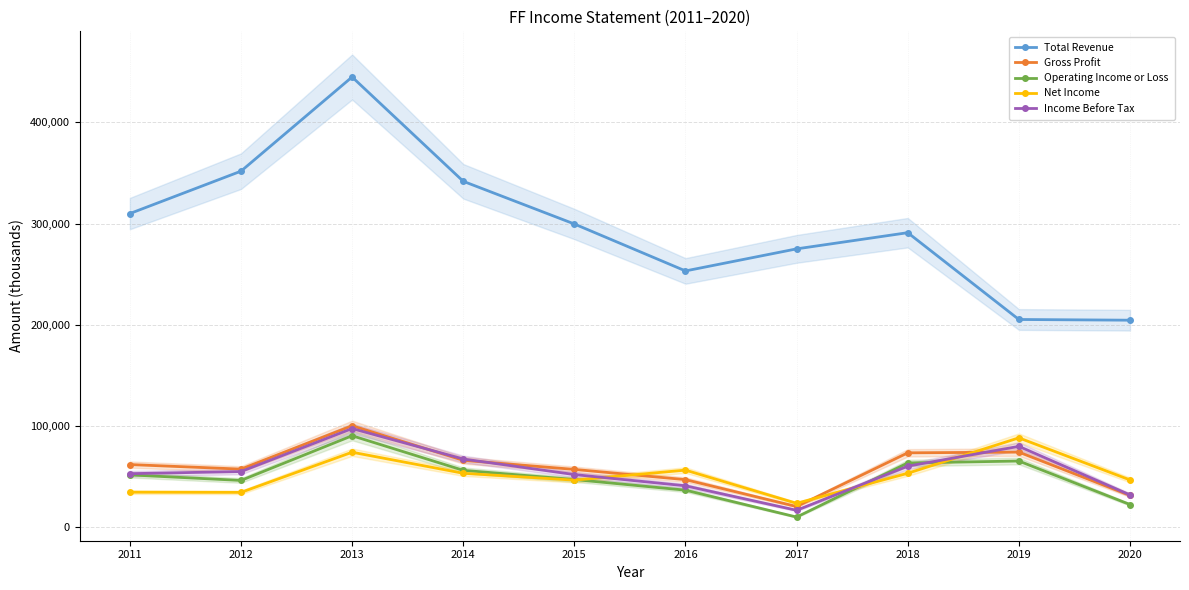

Is the value of Total Revenue at 2013 greater than the value of Income Before Tax at 2017?

Yes